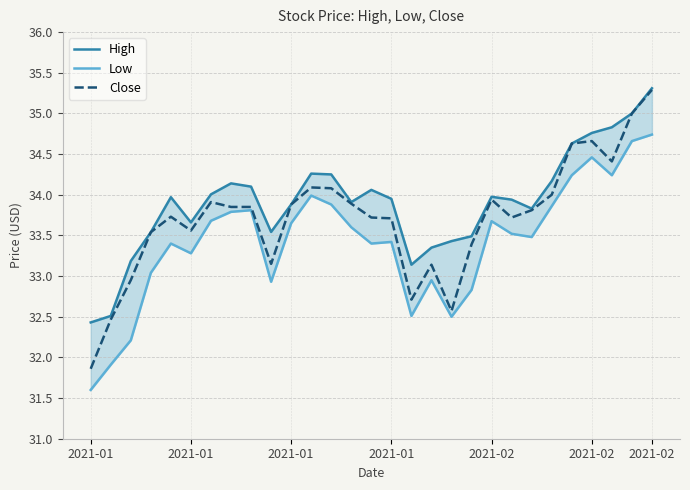

What is the sum of all High values?

983.2